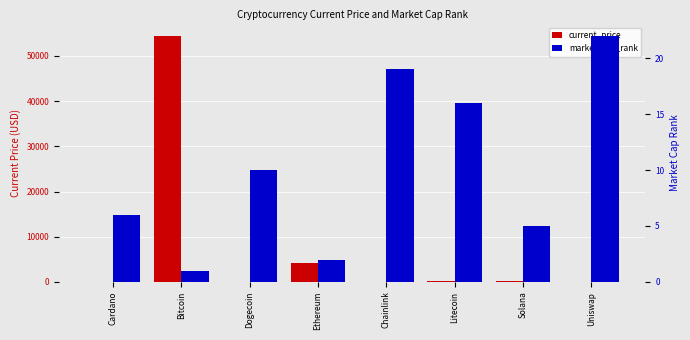

Rank the categories by market_cap_rank value from highest to lowest.

Uniswap, Chainlink, Litecoin, Dogecoin, Cardano, Solana, Ethereum, Bitcoin